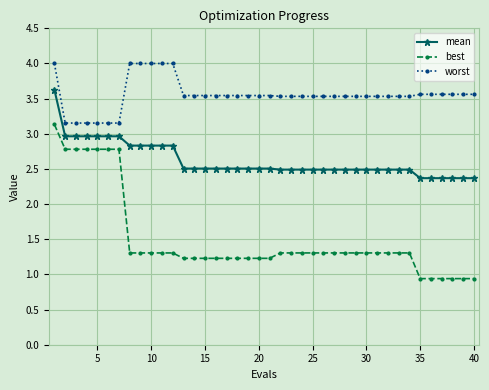

Rank the series by their average value, from lowest to highest.

best, mean, worst